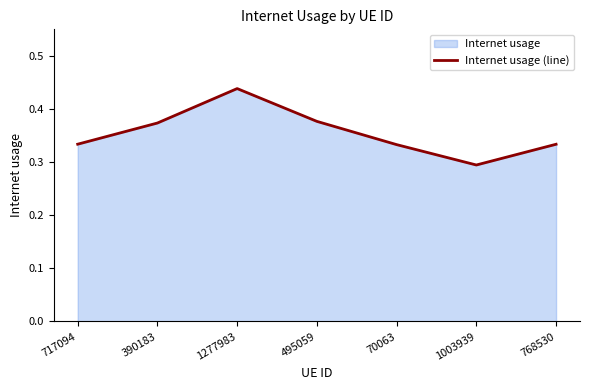

What is the minimum value shown in the chart?

0.3